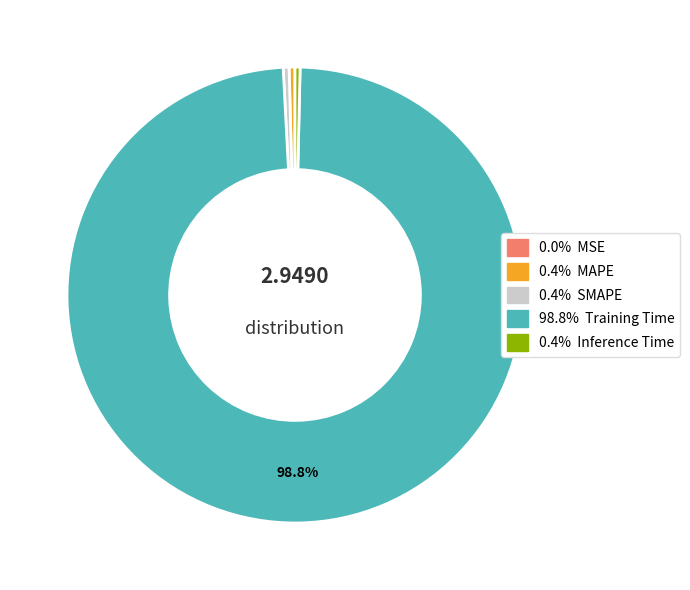

Is there any slice that represents more than half of the pie?

Yes